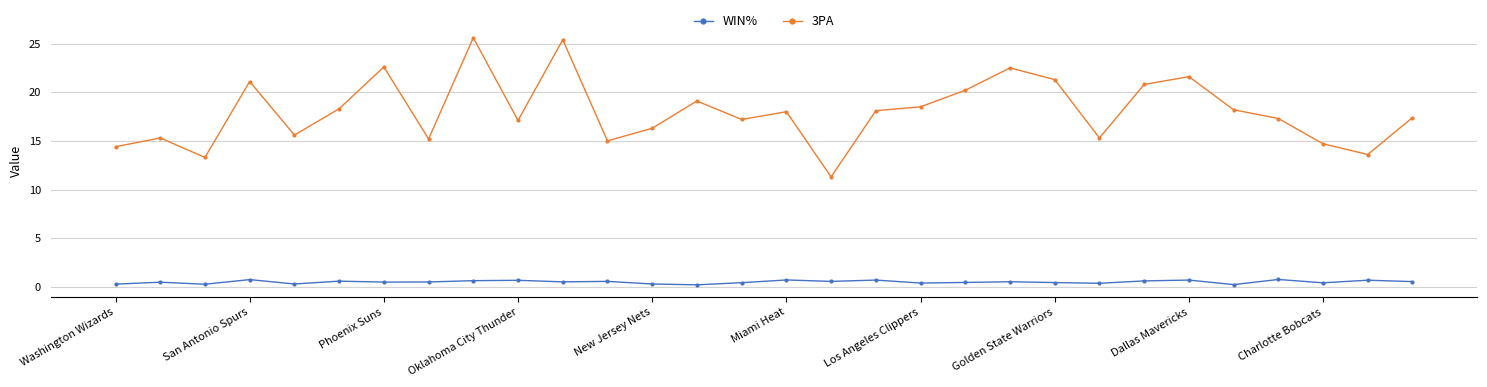

Which series has the largest total across all categories?

3PA